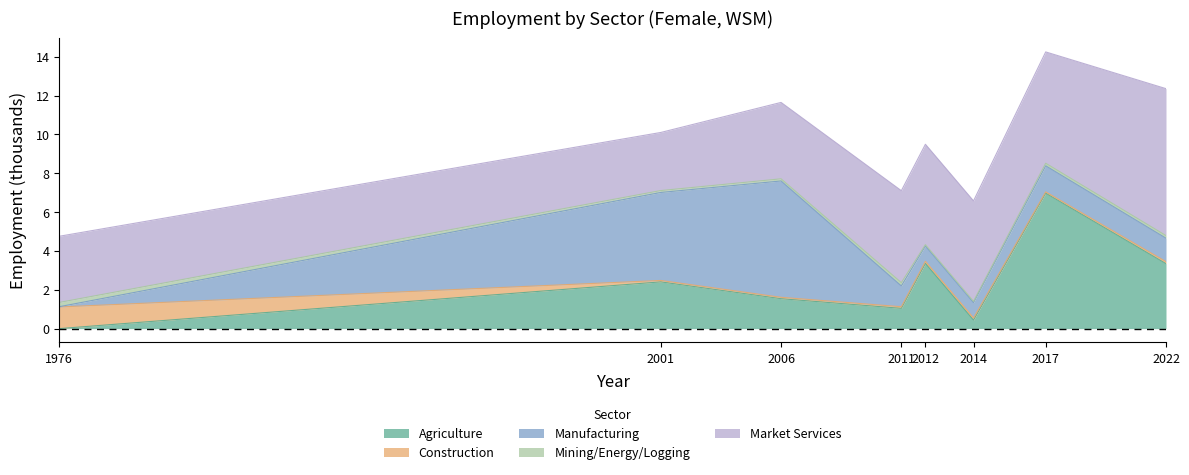

What is the approximate value of Market Services at 2014?

5.2